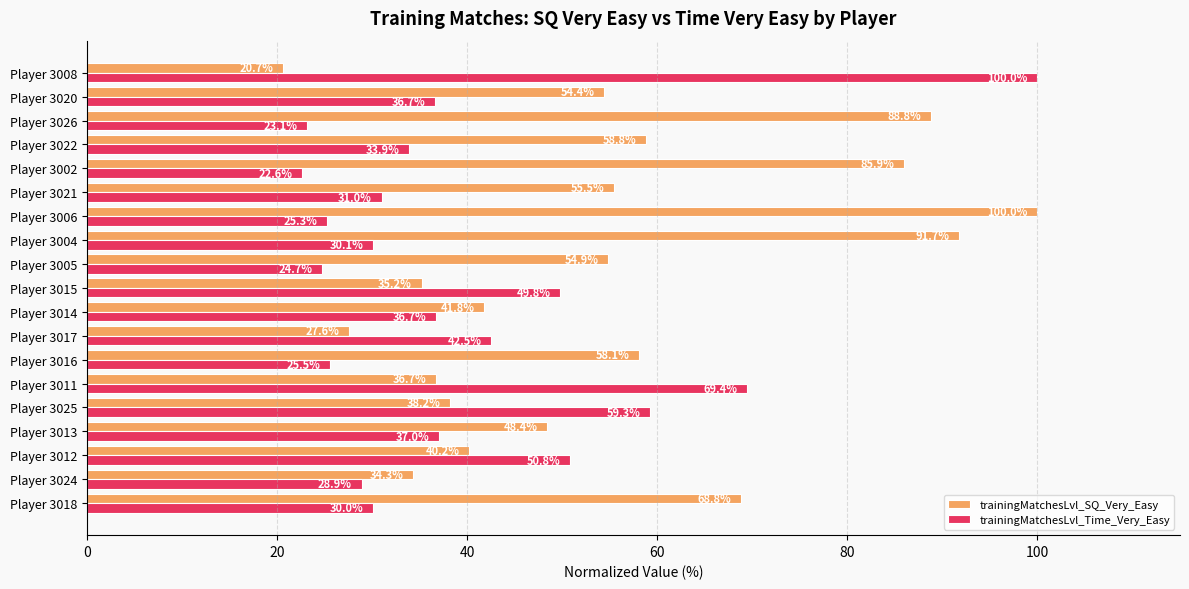

What is the sum of all trainingMatchesLvl_Time_Very_Easy values?

757.3